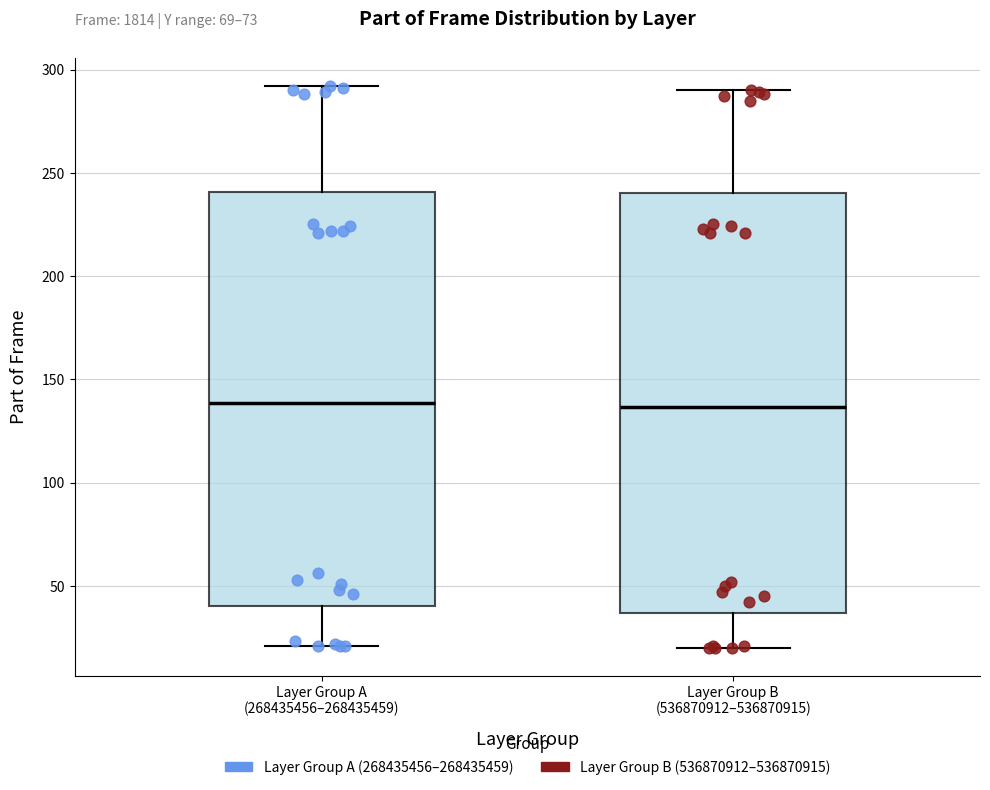

Reading left to right, transcribe this box plot: for each box, give where its median line is, the range the box spans, and where its two whiskers end, as read against the y-axis. The values are not printed on the chart, so give them approximately, as read against the axis.

Layer Group A (268435456–268435459): median 140, box 40 to 240, whiskers 20 to 290
Layer Group B (536870912–536870915): median 135, box 35 to 240, whiskers 20 to 290